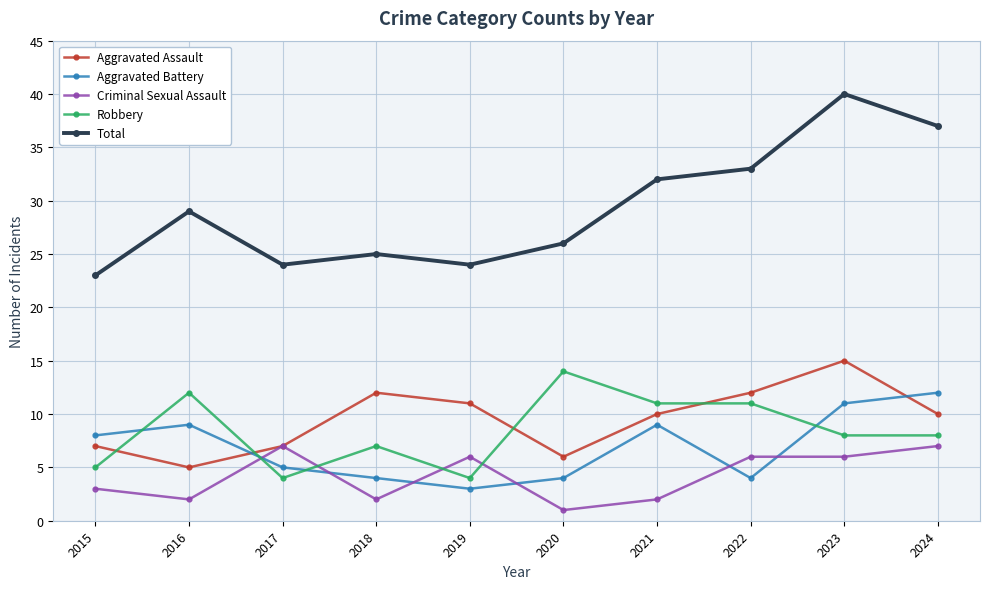

Reading right to left, what are all the values shown in this chart?

Aggravated Assault: 2024=10	2023=15	2022=12	2021=10	2020=6	2019=11	2018=12	2017=7	2016=5	2015=7
Aggravated Battery: 2024=12	2023=11	2022=4	2021=9	2020=4	2019=3	2018=4	2017=5	2016=9	2015=8
Criminal Sexual Assault: 2024=7	2023=6	2022=6	2021=2	2020=1	2019=6	2018=2	2017=7	2016=2	2015=3
Robbery: 2024=8	2023=8	2022=11	2021=11	2020=14	2019=4	2018=7	2017=4	2016=12	2015=5
Total: 2024=37	2023=40	2022=33	2021=32	2020=26	2019=24	2018=25	2017=24	2016=29	2015=23